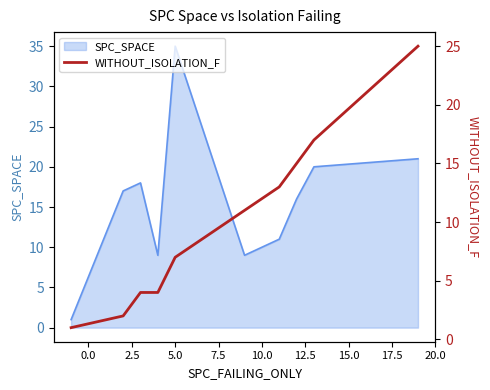

Reading right to left, extract all data points from this chart.

25	17	15	13	11	7	4	4	2	1